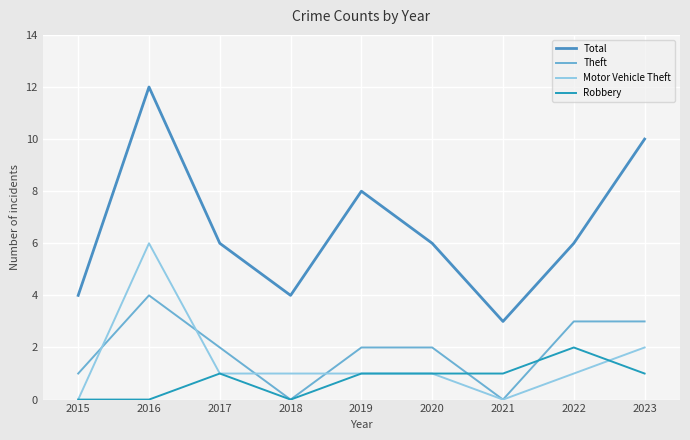

True or false: Total and Robbery intersect in this chart.

False